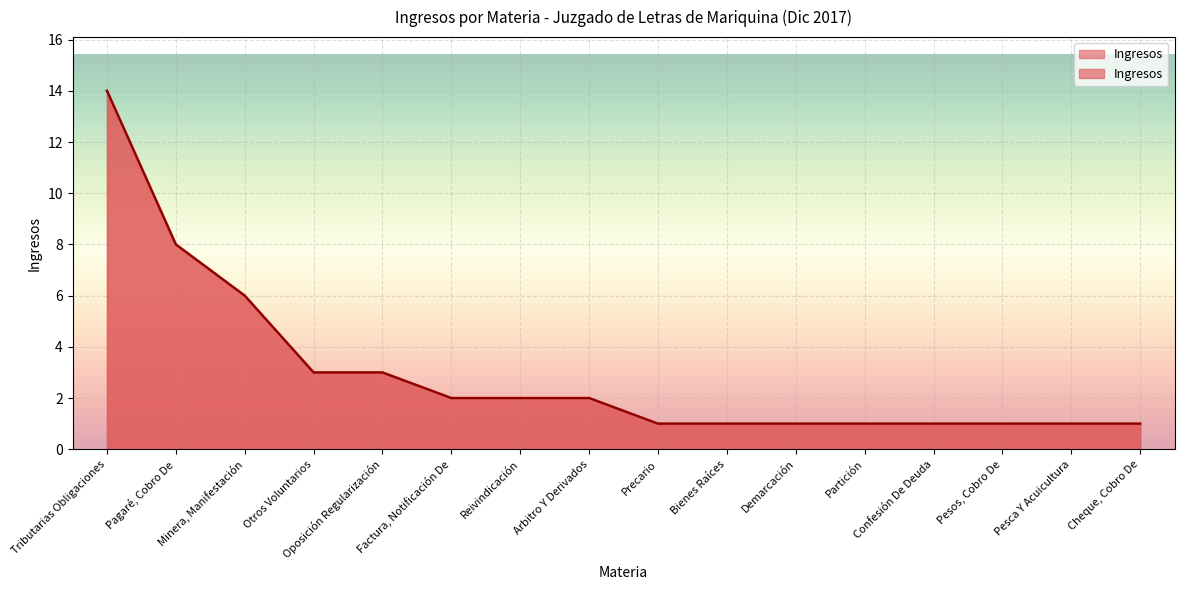

Reading left to right, what are all the values shown in this chart?

Tributarias Obligaciones=14	Pagaré, Cobro De=8	Minera, Manifestación=6	Otros Voluntarios=3	Oposición Regularización=3	Factura, Notificación De=2	Reivindicación=2	Arbitro Y Derivados=2	Precario=1	Bienes Raíces=1	Demarcación=1	Partición=1	Confesión De Deuda=1	Pesos, Cobro De=1	Pesca Y Acuicultura=1	Cheque, Cobro De=1